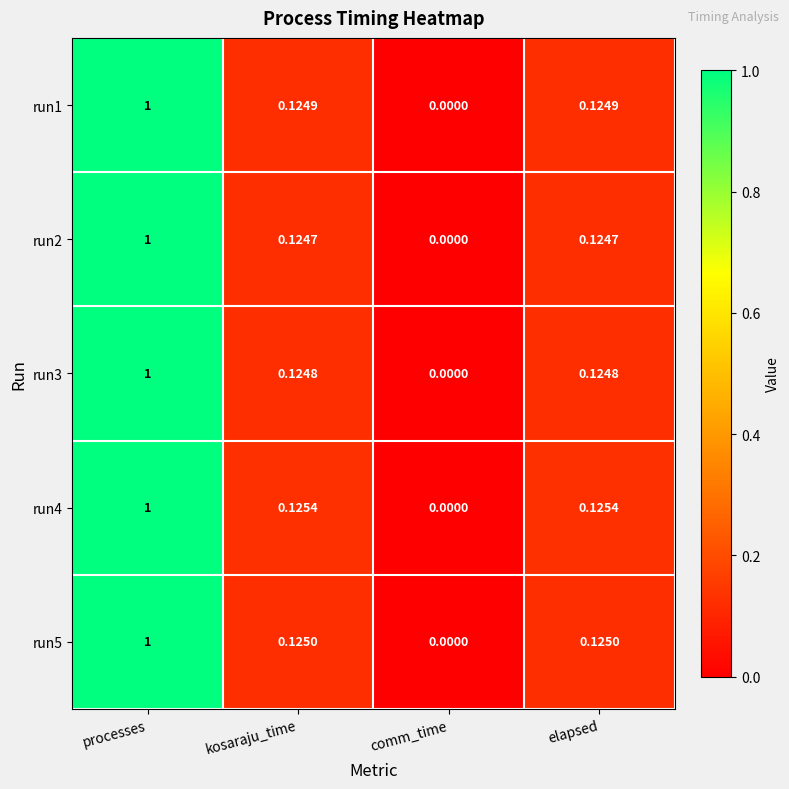

Where is run4 nearest to the value 0?

comm_time